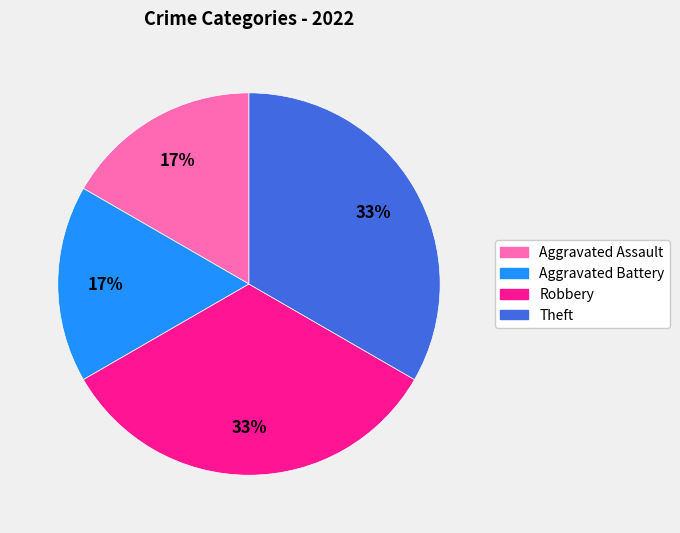

How many slices are in this pie chart?

4